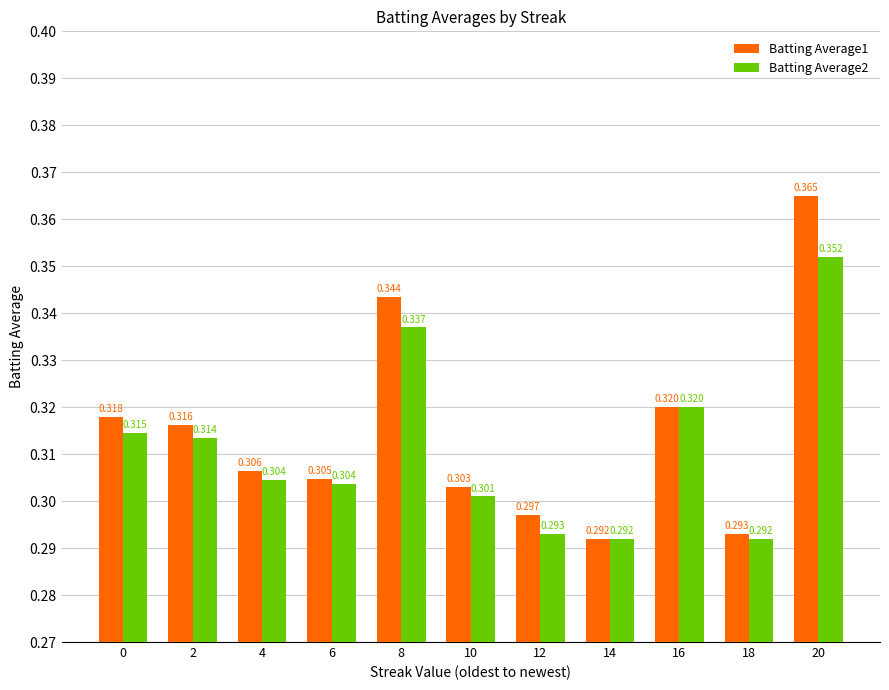

True or false: Batting Average1 has a value of 0.1 at 18.

False